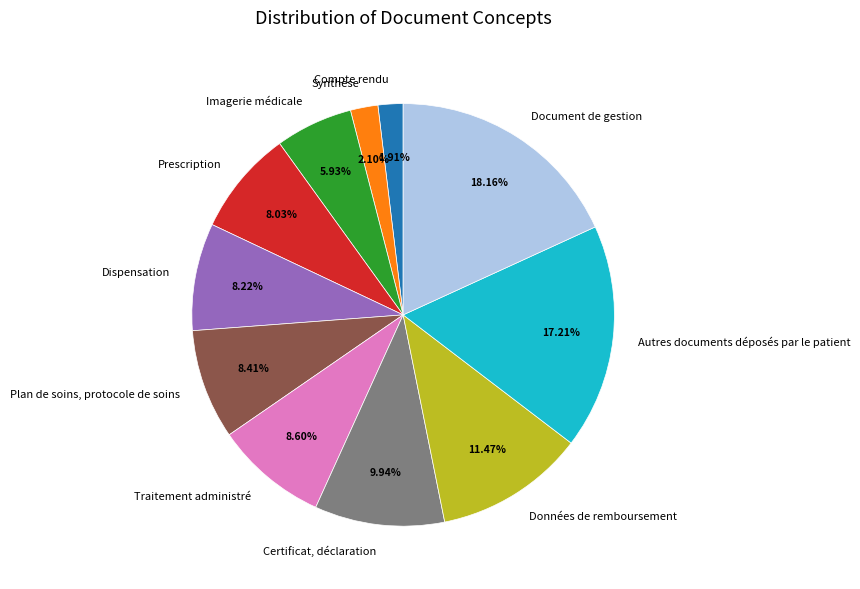

What percentage is the Certificat, déclaration slice, to the nearest percent?

10%